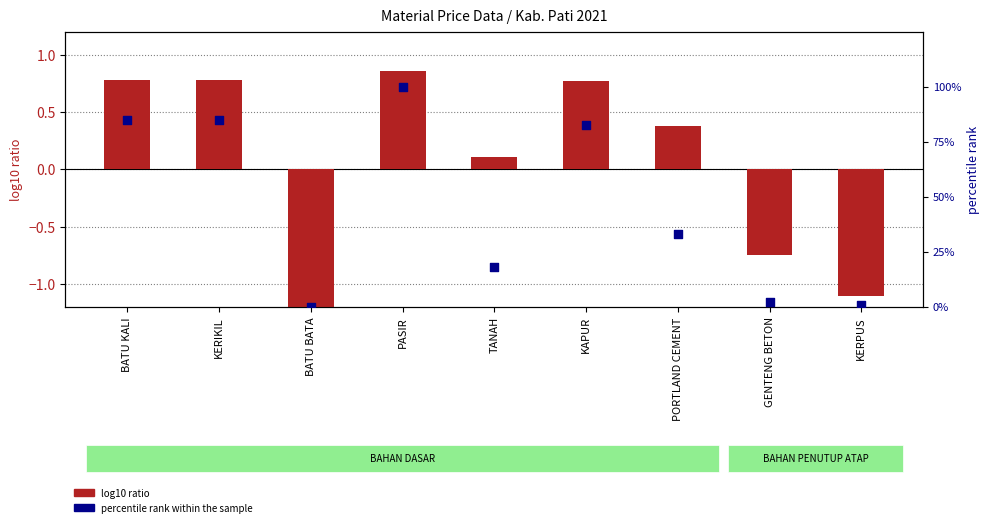

Which series has the widest spread of Y values?

percentile rank within the sample